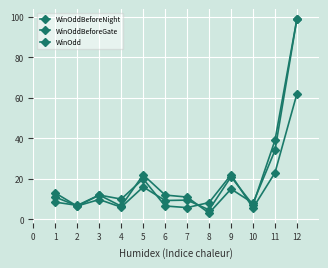

What is the value of the WinOdd point at the 6th from the left?

12.0